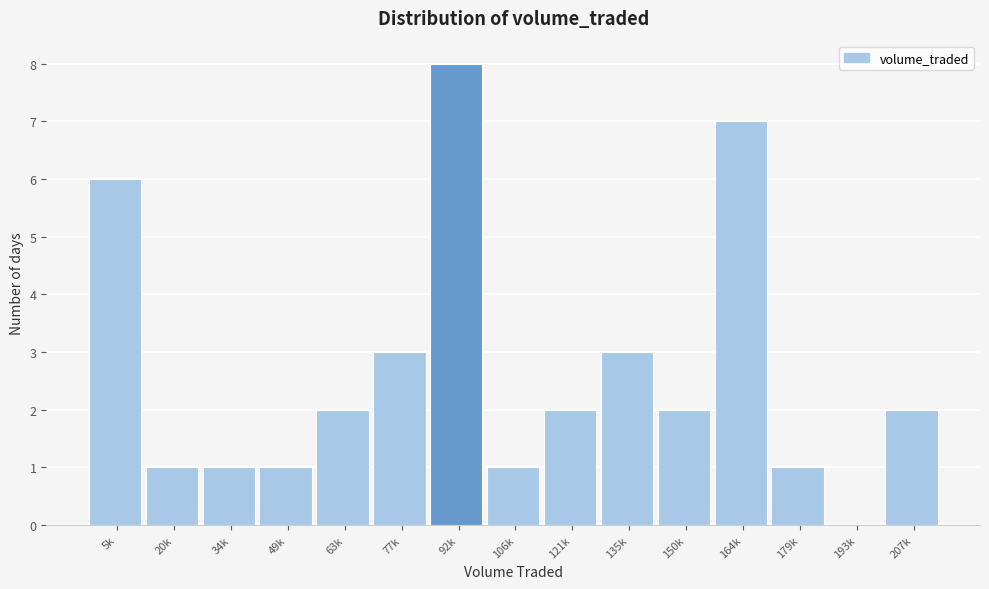

Reading left to right, transcribe all the data shown in this chart.

5k=6	20k=1	34k=1	49k=1	63k=2	77k=3	92k=8	106k=1	121k=2	135k=3	150k=2	164k=7	179k=1	193k=0	207k=2